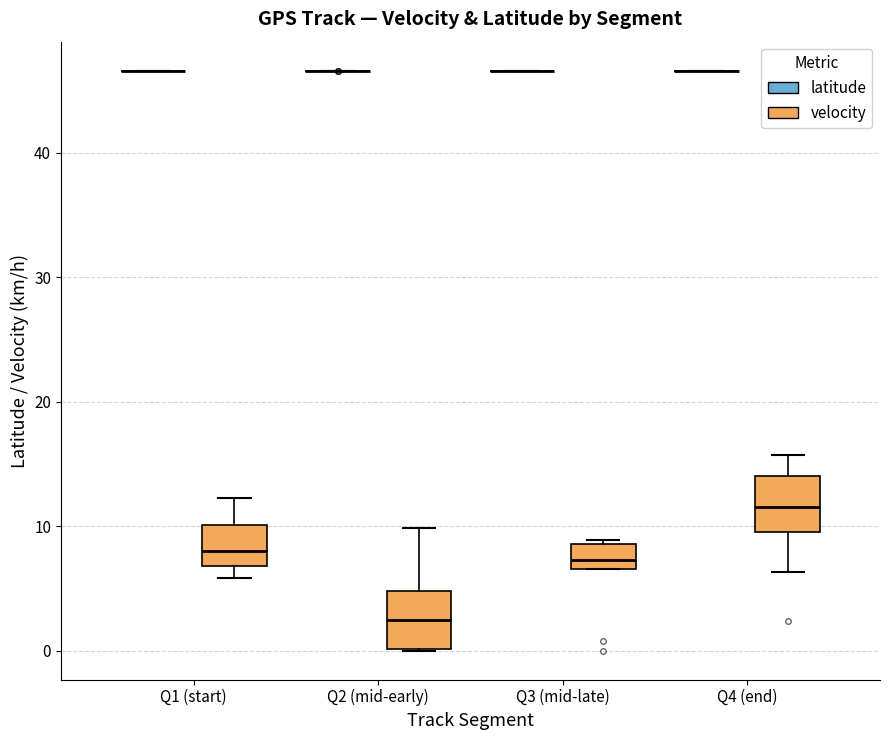

Reading left to right, transcribe this box plot: for each box, give where its median line is, the range the box spans, and where its two whiskers end, as read against the y-axis. The values are not printed on the chart, so give them approximately, as read against the axis.

Q1 (start) (latitude): box collapsed to a line at 47, whiskers 47 to 47
Q1 (start) (velocity): median 8, box 7 to 10, whiskers 6 to 12
Q2 (mid-early) (latitude): box collapsed to a line at 47, whiskers 47 to 47
Q2 (mid-early) (velocity): median 2, box 0 to 5, whiskers 0 to 10
Q3 (mid-late) (latitude): box collapsed to a line at 47, whiskers 47 to 47
Q3 (mid-late) (velocity): median 7 (inside the box), box 7 to 9, whiskers 7 to 9 (just above the box's upper edge)
Q4 (end) (latitude): box collapsed to a line at 47, whiskers 47 to 47
Q4 (end) (velocity): median 12, box 10 to 14, whiskers 6 to 16